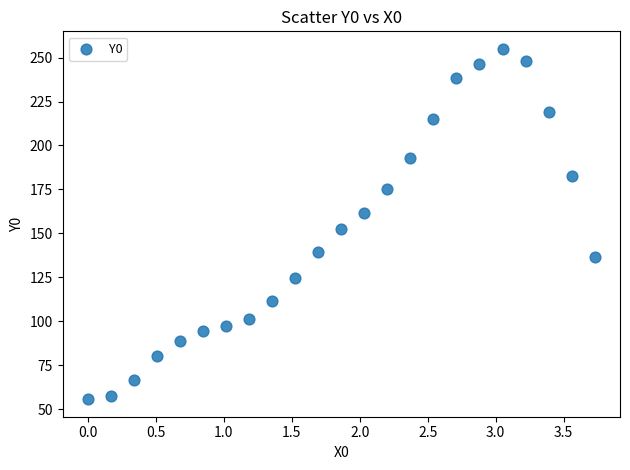

What is the range of X values (max minus min)?

3.7